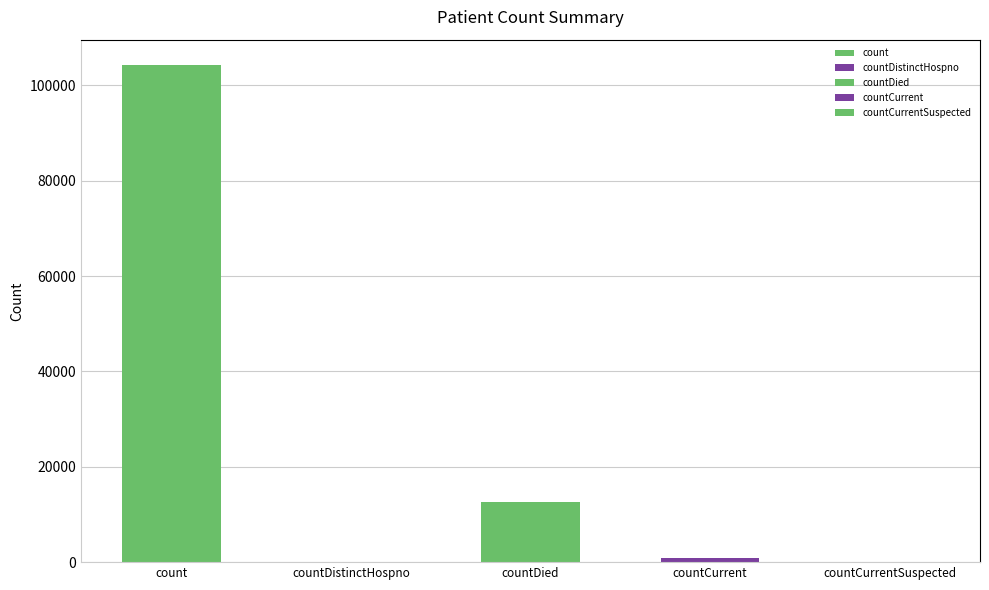

Read the value at count.

104368